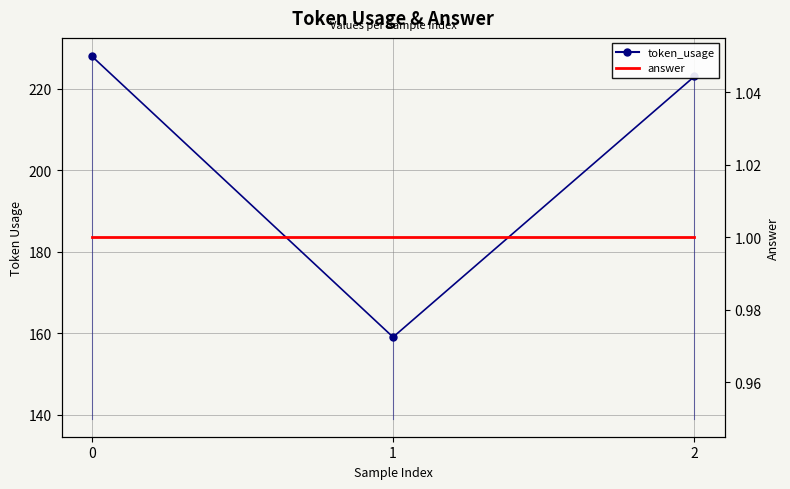

Which series changed the most between 1 and 2?

token_usage